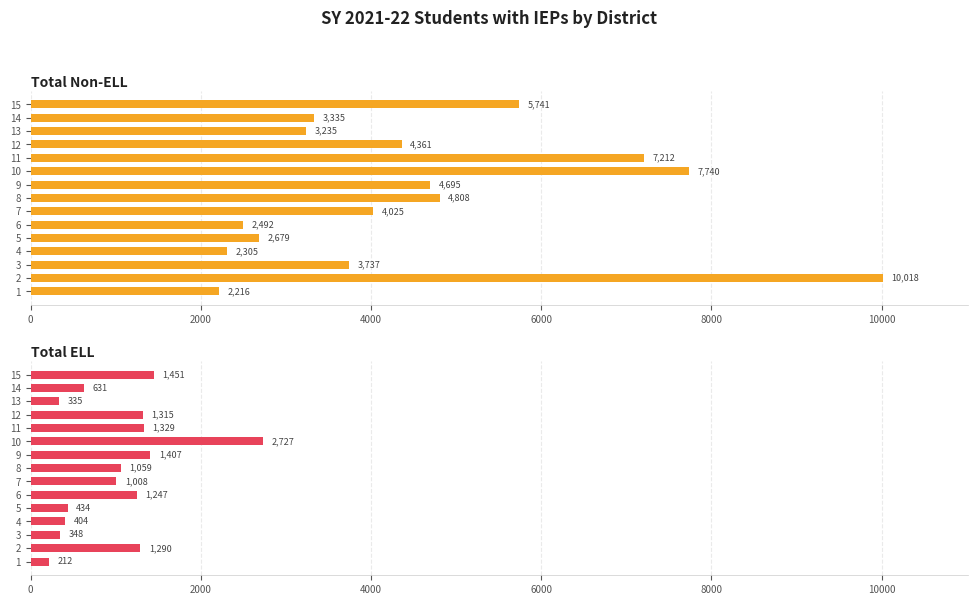

Which series changed the most between 4 and 8?

Total Non-ELL